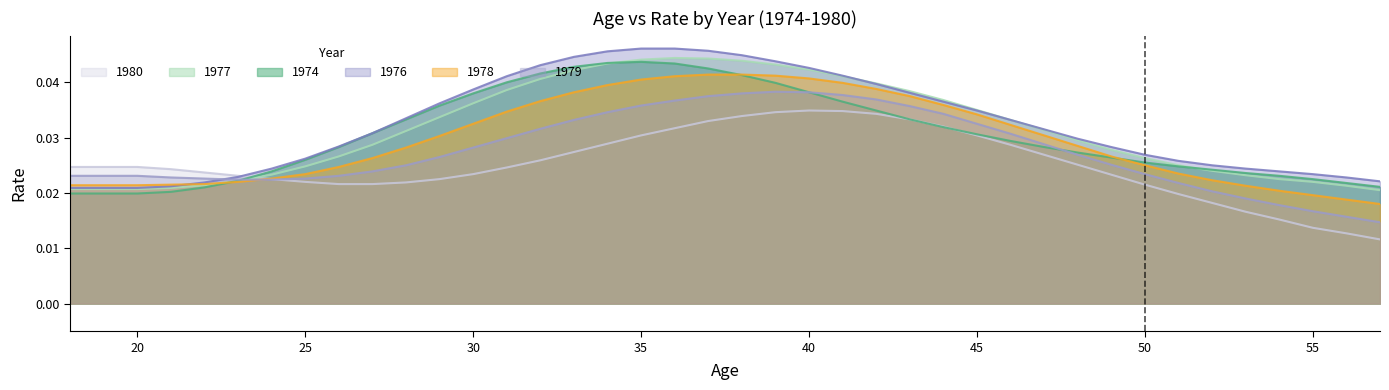

At which category is the sum across all series the highest?

37